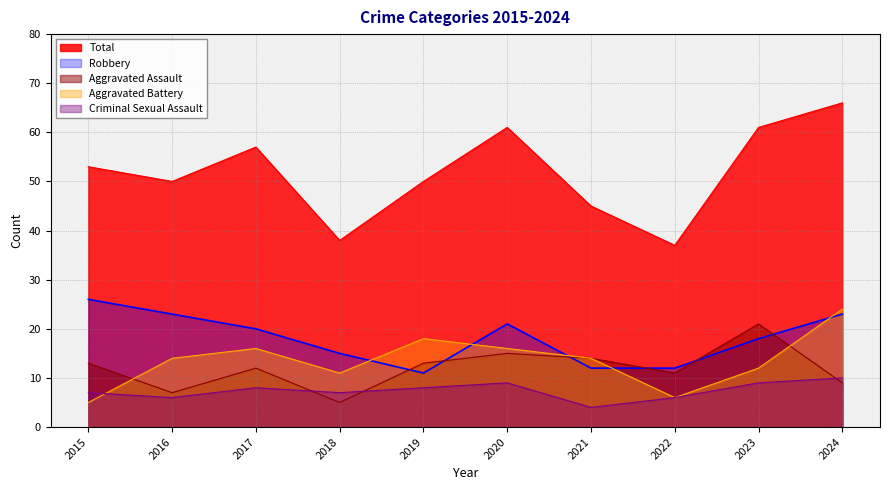

How many interior local valleys does the Total series have?

3